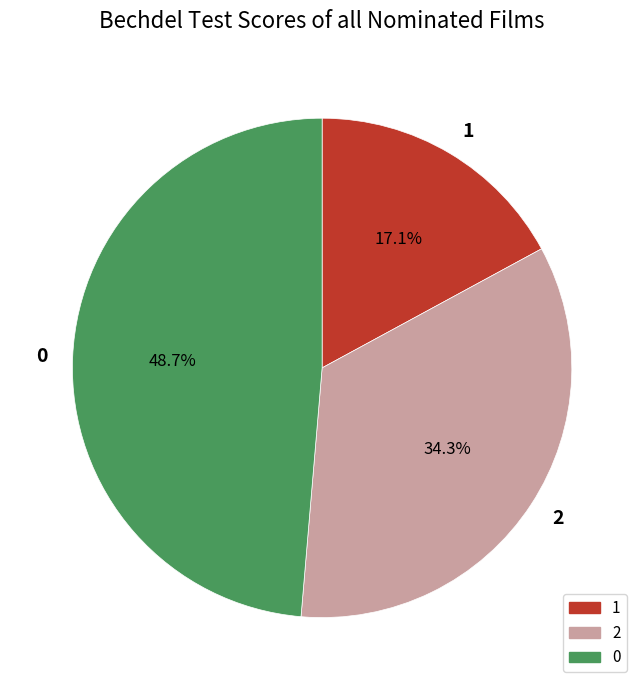

Does 0 represent more than half of the total?

No